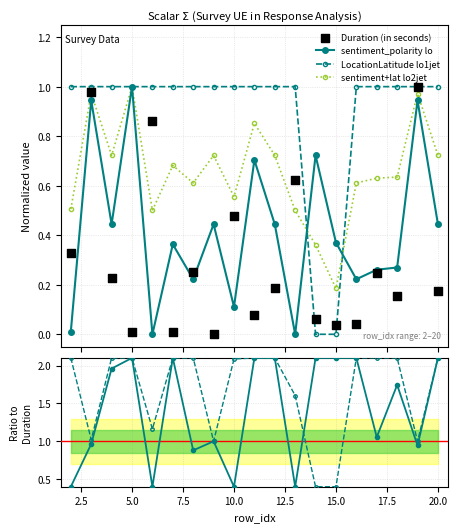

Which series has the widest spread of Y values?

Duration (in seconds)